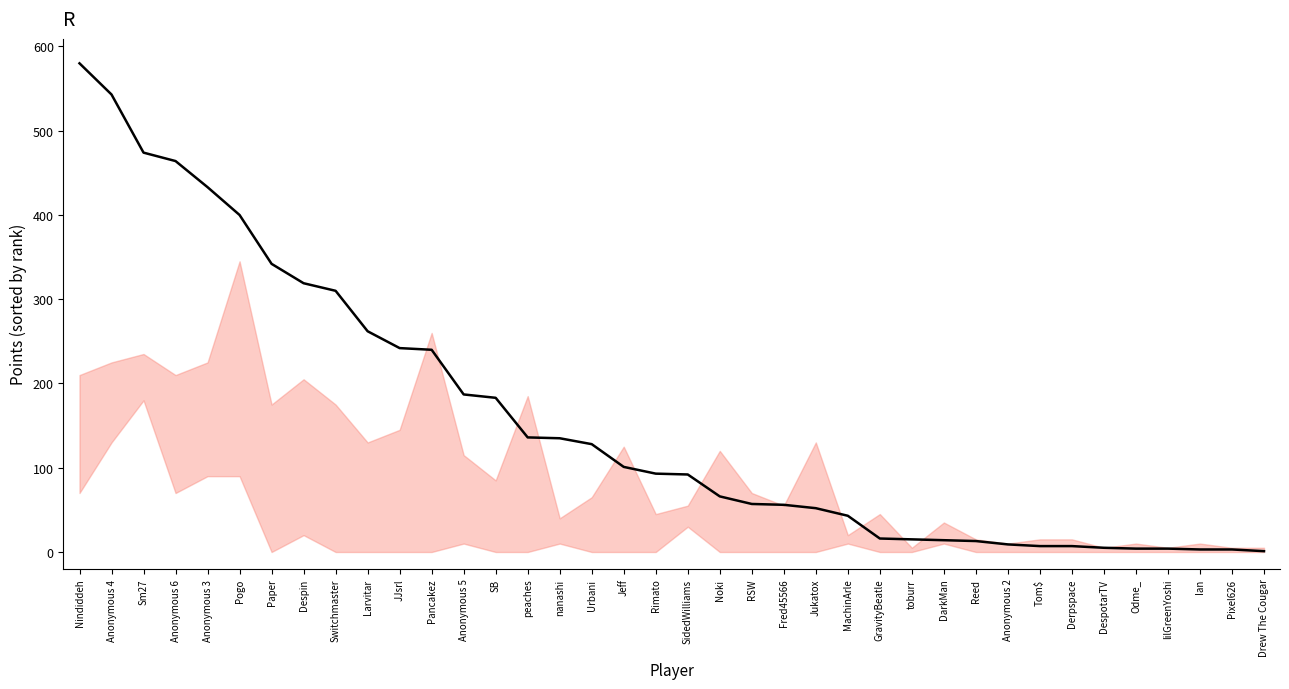

True or false: the data shows 310 at Switchmaster.

True